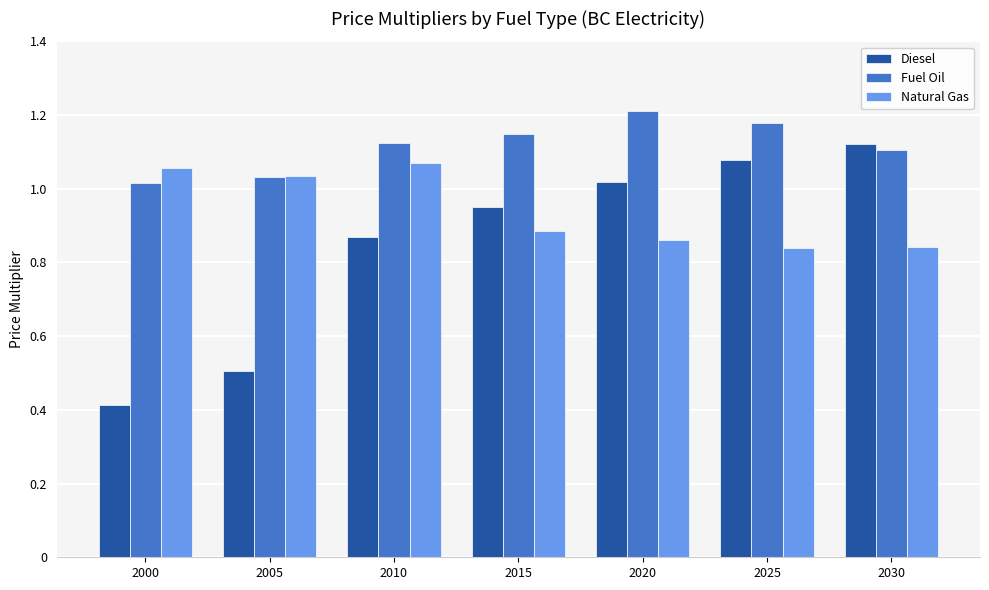

What is the total value across all series at 2000?

2.5